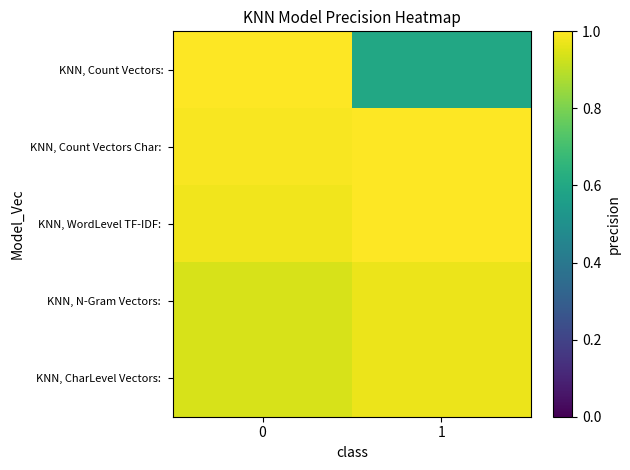

What is the difference between the highest and lowest values at 0?

0.1